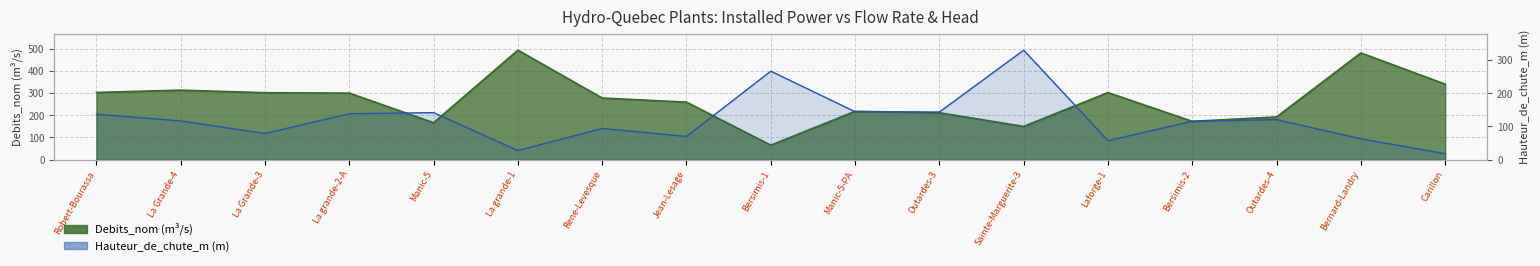

How many intersections are there between Debits_nom and Hauteur_de_chute_m?

4